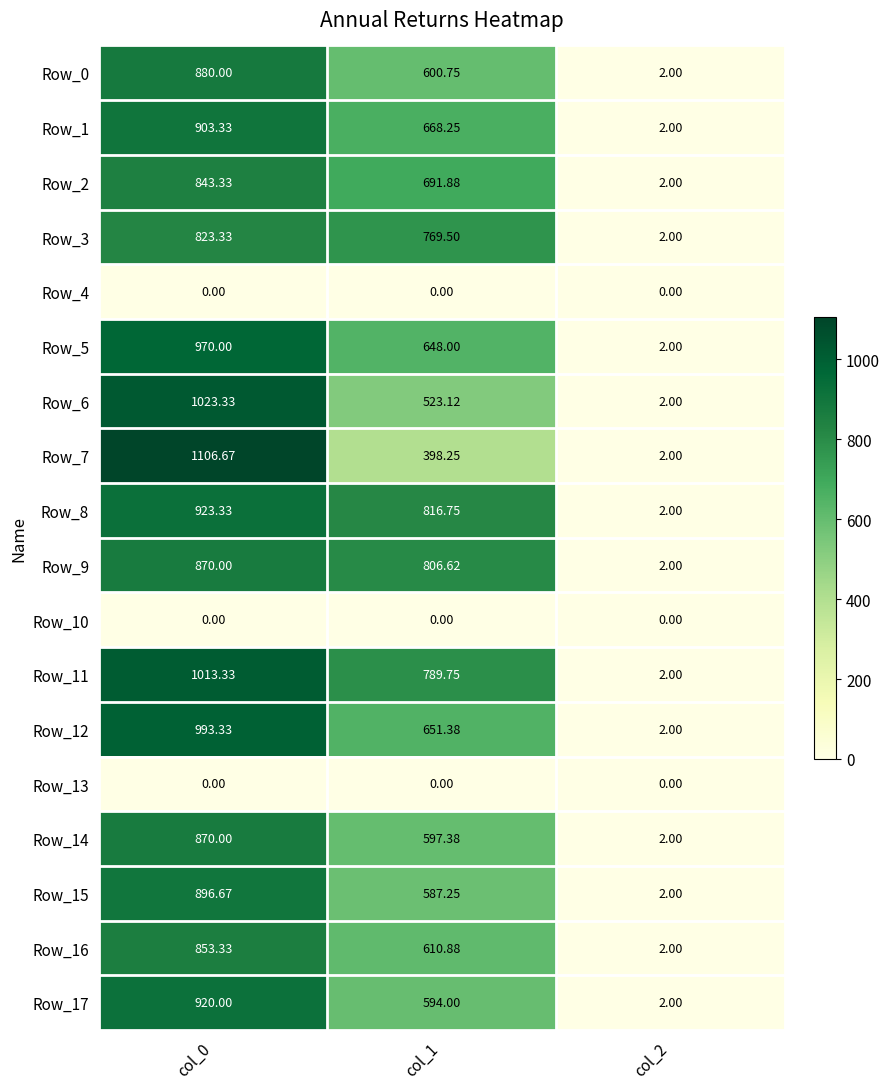

Is the value of Row_0 at col_0 greater than the value of Row_5 at col_2?

Yes